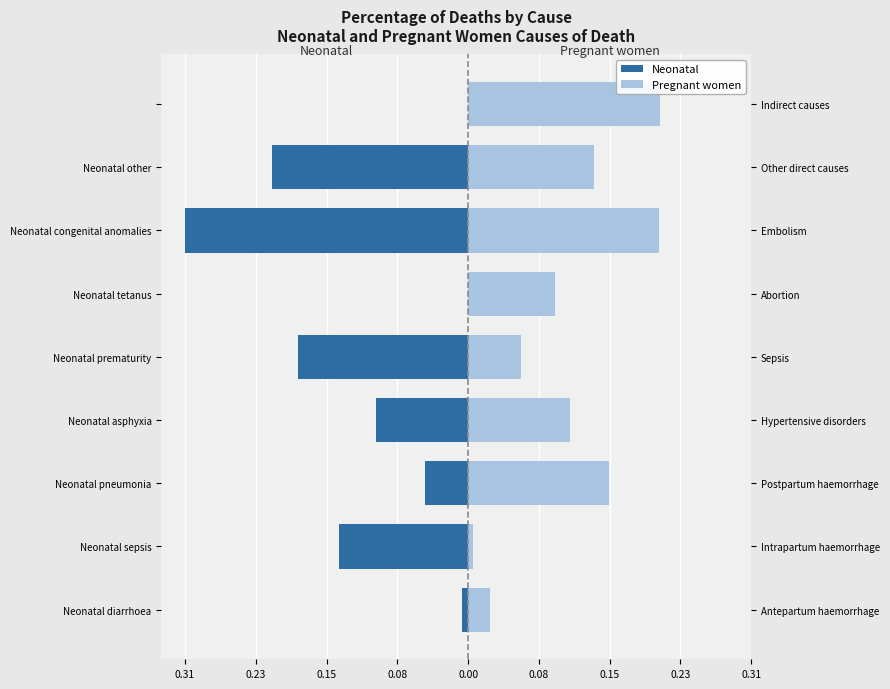

Reading right to left, list all the values displayed in this chart.

Neonatal: 0.0	-0.2	-0.3	-0.0	-0.2	-0.1	-0.0	-0.1	-0.0
Pregnant women: 0.2	0.1	0.2	0.1	0.1	0.1	0.2	0.0	0.0